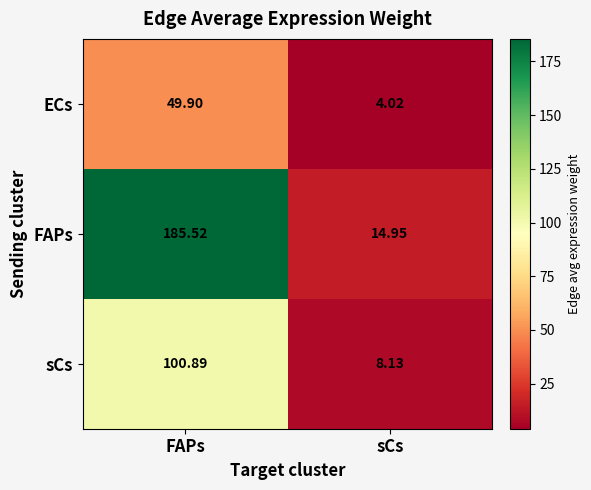

Which series has the widest spread of values?

FAPs